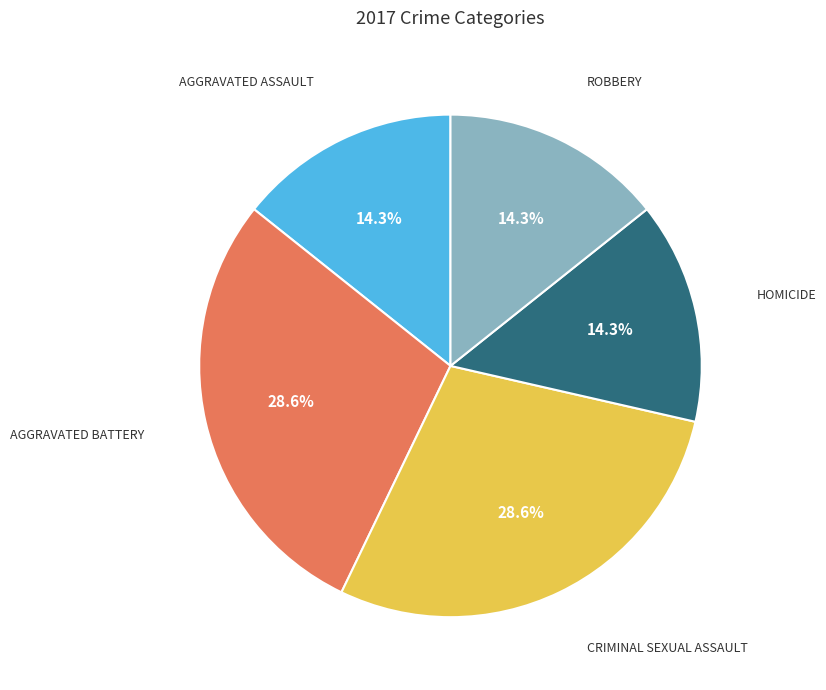

Is there a majority slice in this chart?

No